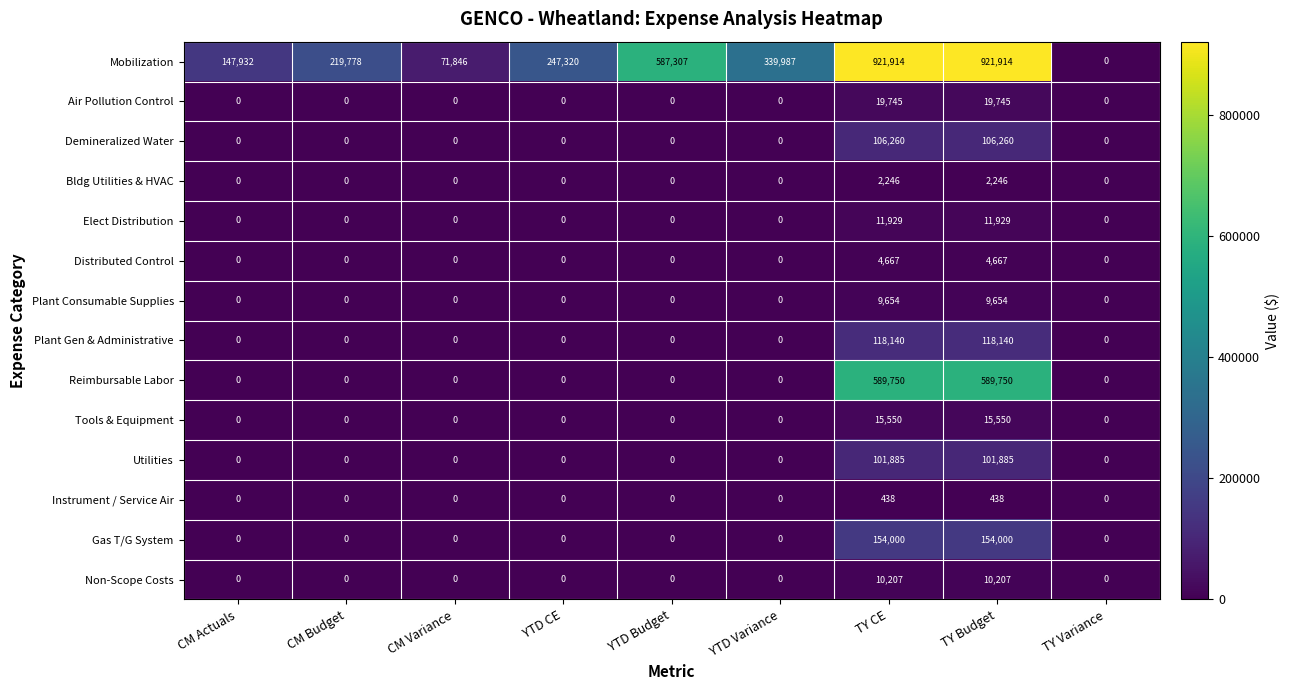

At how many categories does at least one series exceed 527421?

3